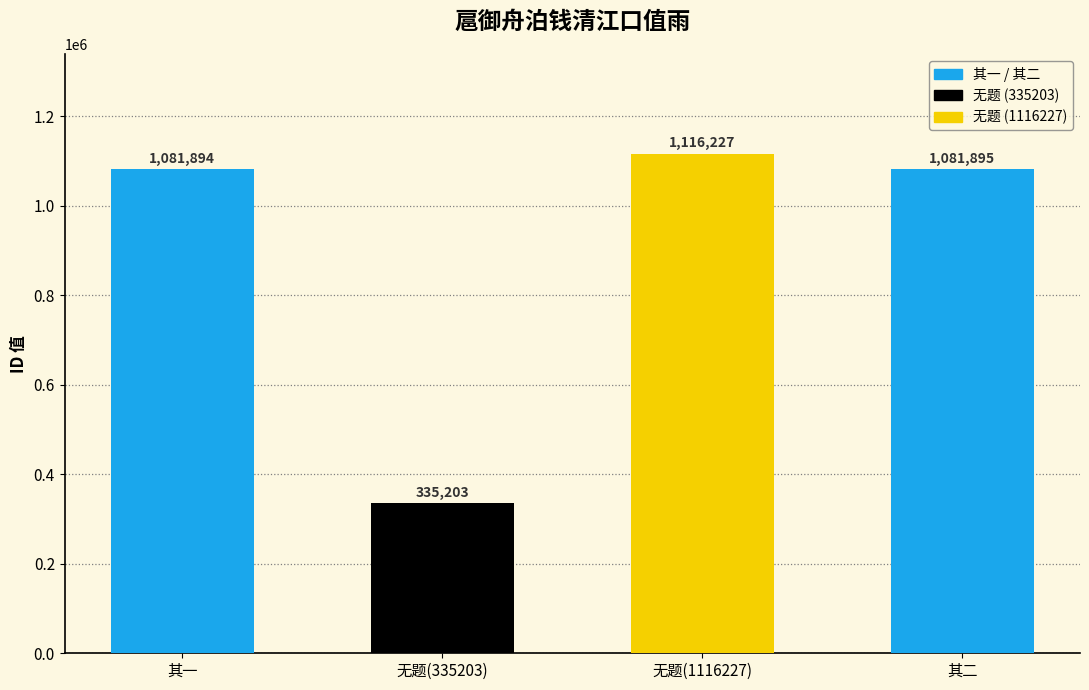

What is the change in value from 其一 to 其二?

+1